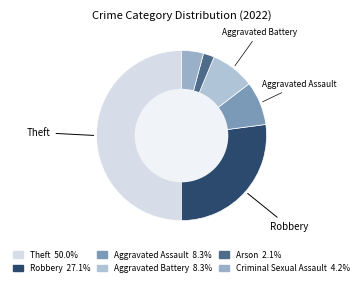

How many segments does this pie chart have?

6